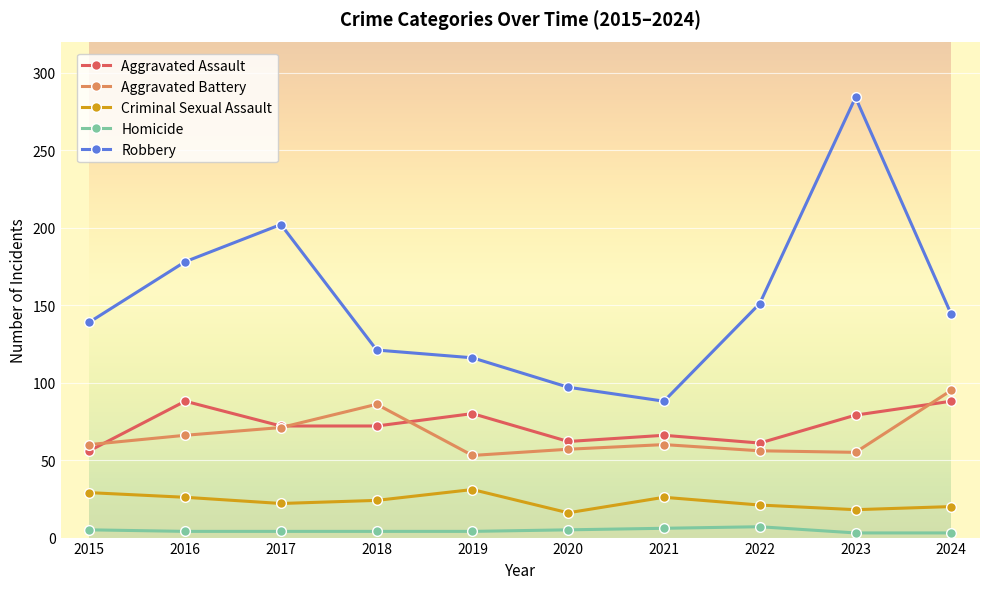

What is the greatest value displayed?

284